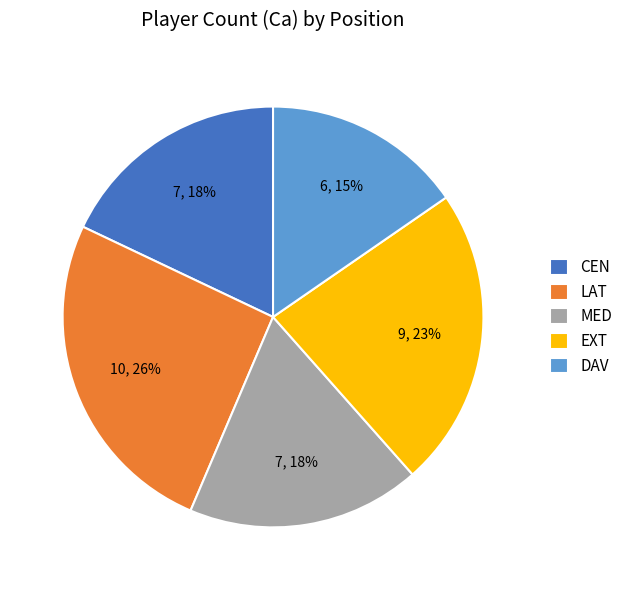

Combined, do DAV and LAT account for over 50%?

No